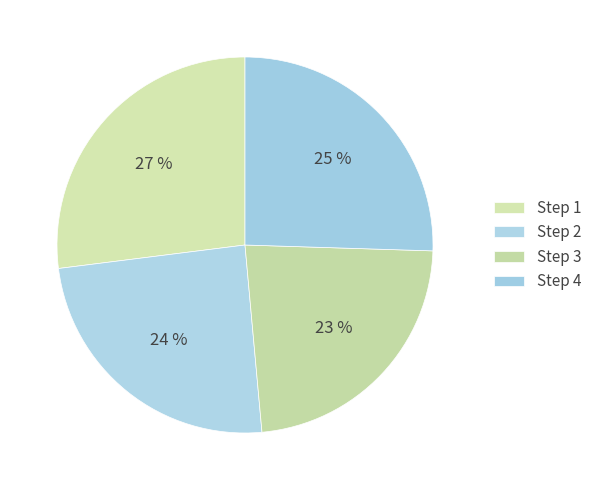

Is there a majority slice in this chart?

No